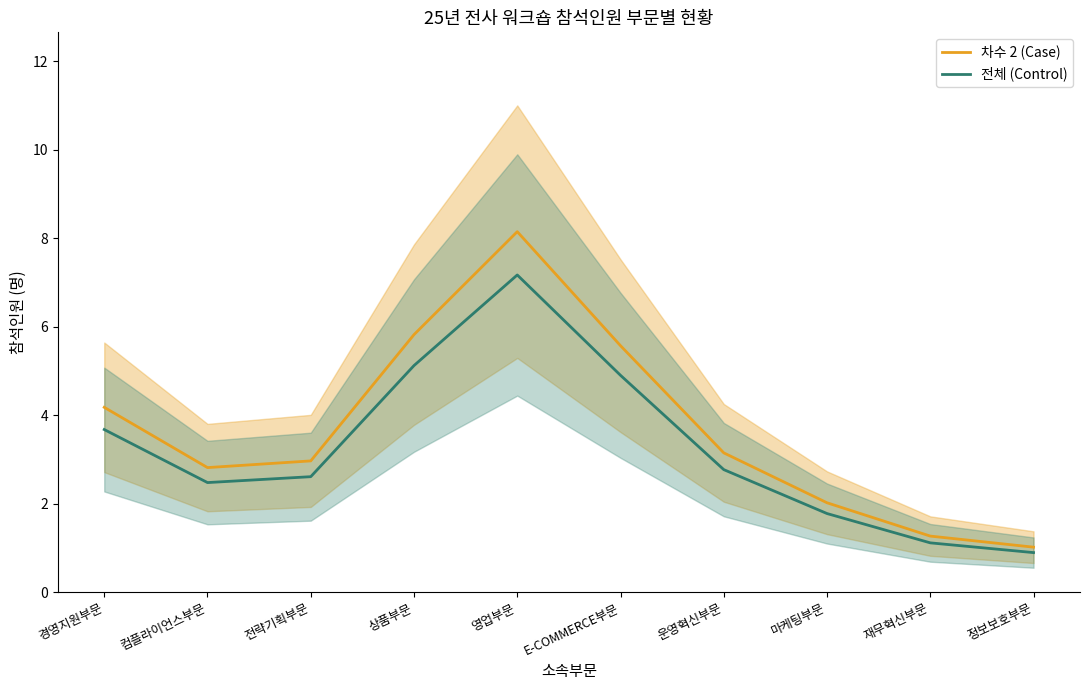

What position from the left is E-COMMERCE부문?

6